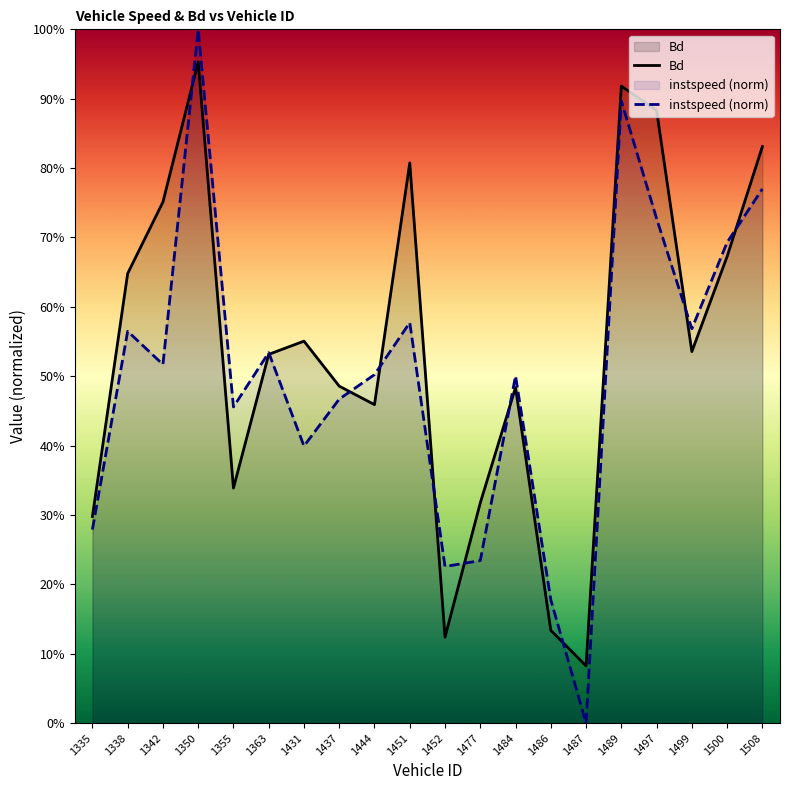

What are all the series names shown in the legend?

instspeed, Bd